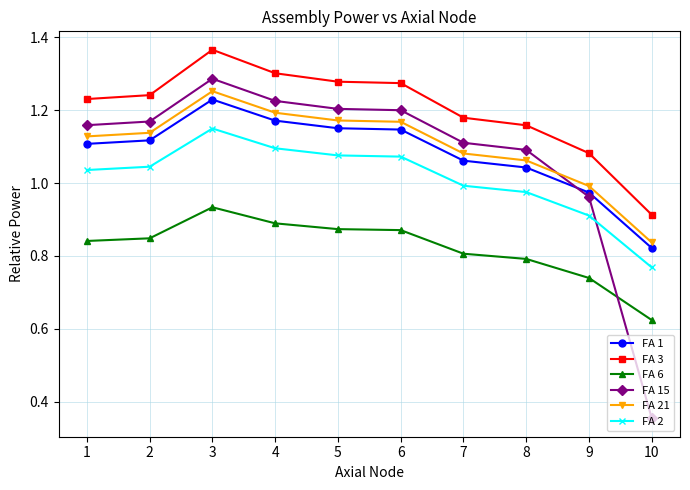

What value does the FA 1 series have at 5?

1.2